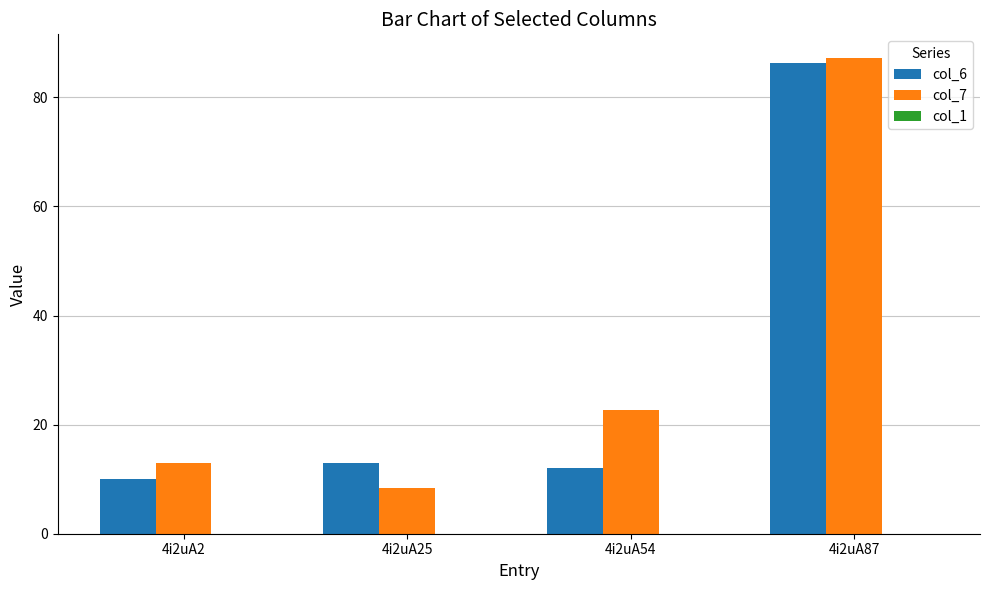

At which category is the sum across all series the highest?

4i2uA87